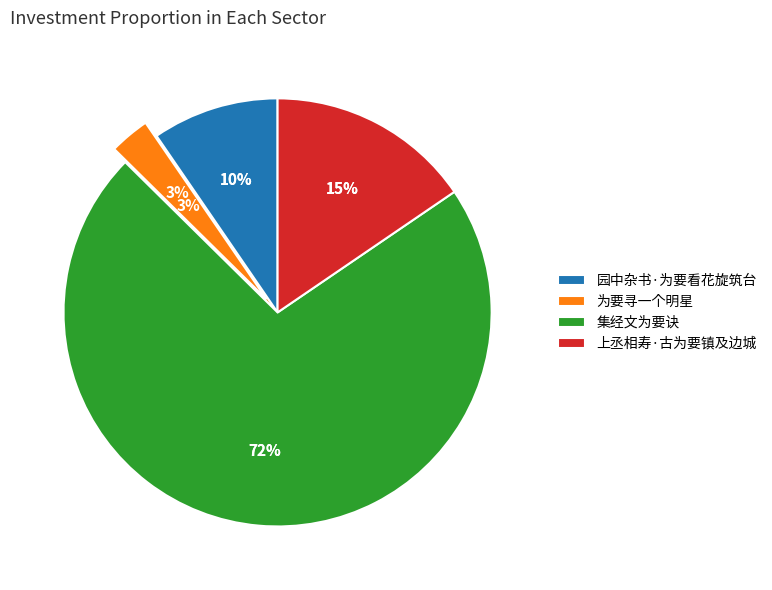

What percentage is the 园中杂书·为要看花旋筑台 slice, to the nearest percent?

10%